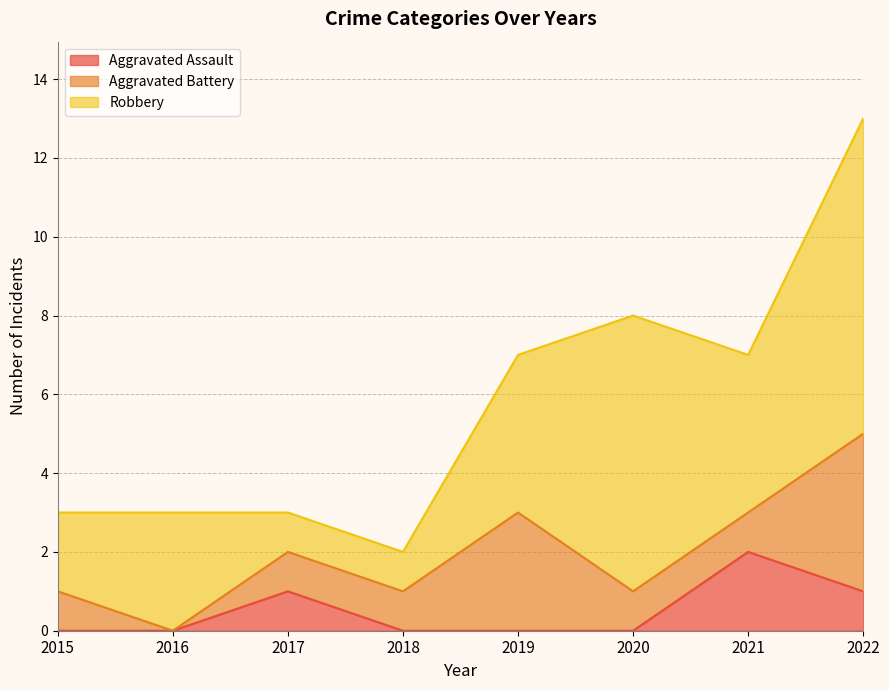

Reading left to right, what are all the values shown in this chart?

Aggravated Assault: 2015=0	2016=0	2017=1	2018=0	2019=0	2020=0	2021=2	2022=1
Aggravated Battery: 2015=1	2016=0	2017=1	2018=1	2019=3	2020=1	2021=1	2022=4
Robbery: 2015=2	2016=3	2017=1	2018=1	2019=4	2020=7	2021=4	2022=8